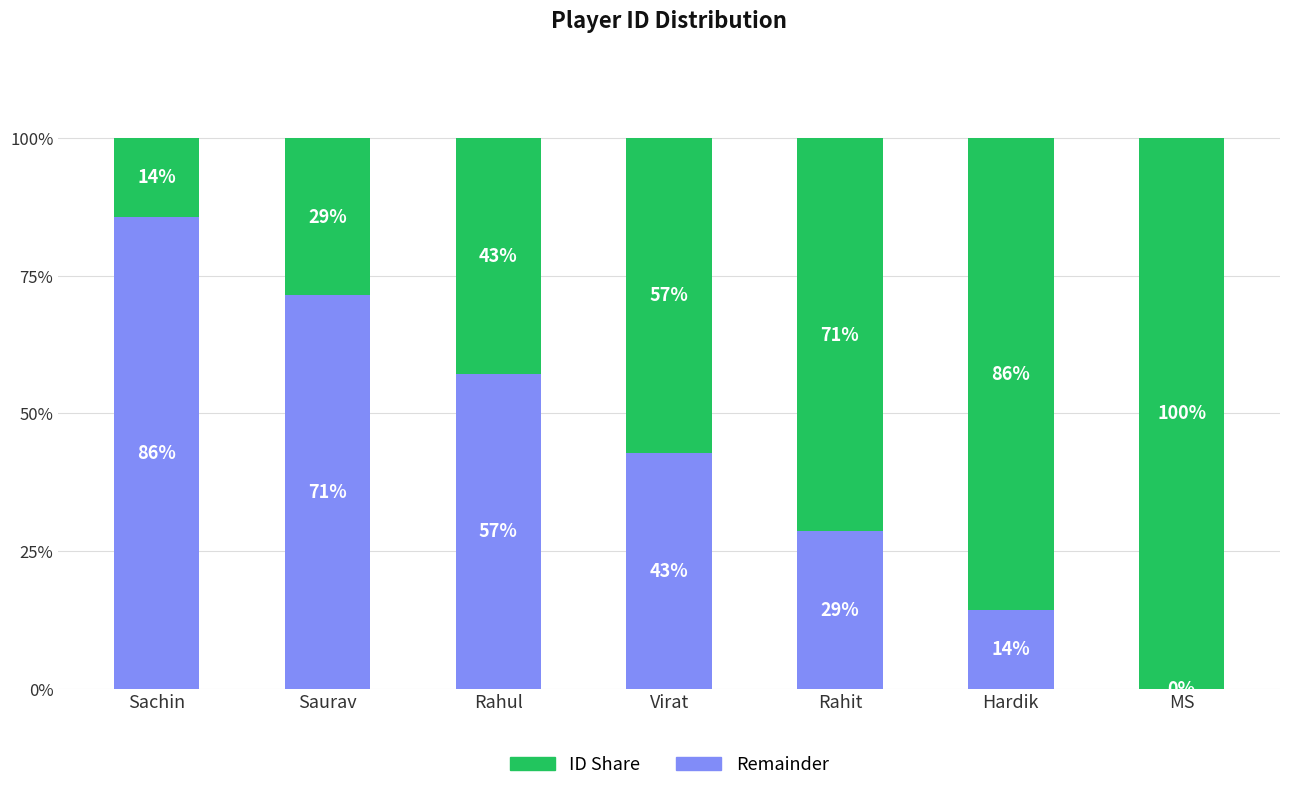

Read the Remainder value at Saurav.

71.4